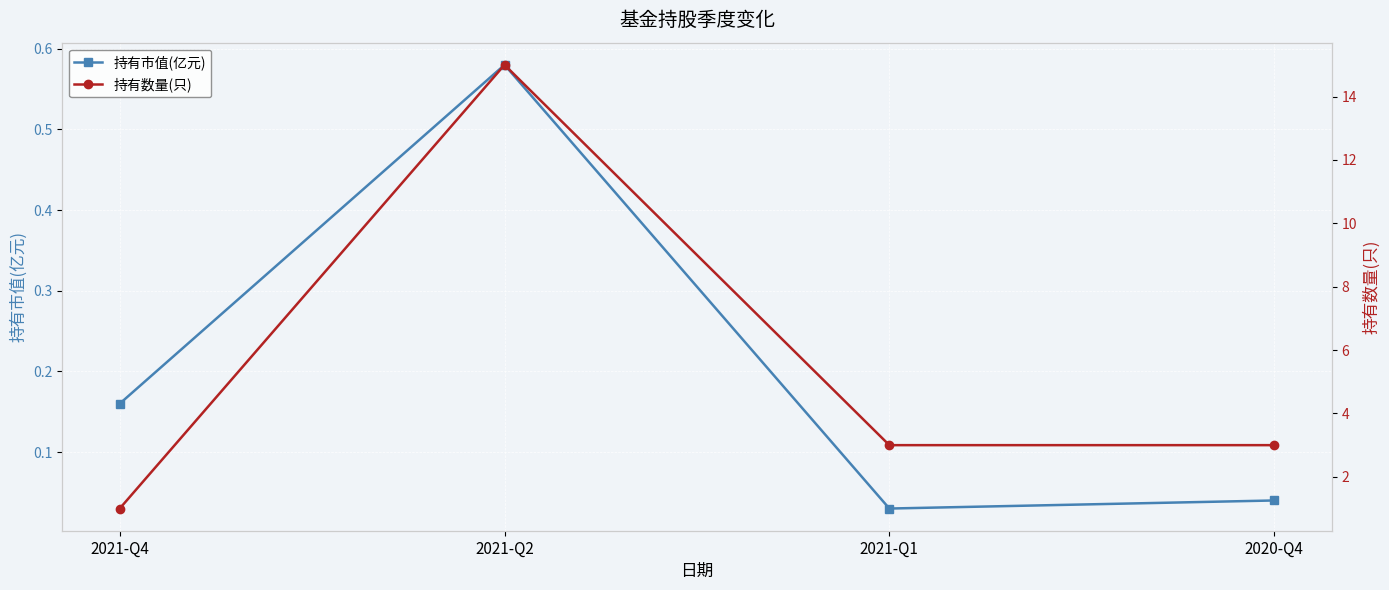

What are all the series names shown in the legend?

持有市值(亿元), 持有数量(只)